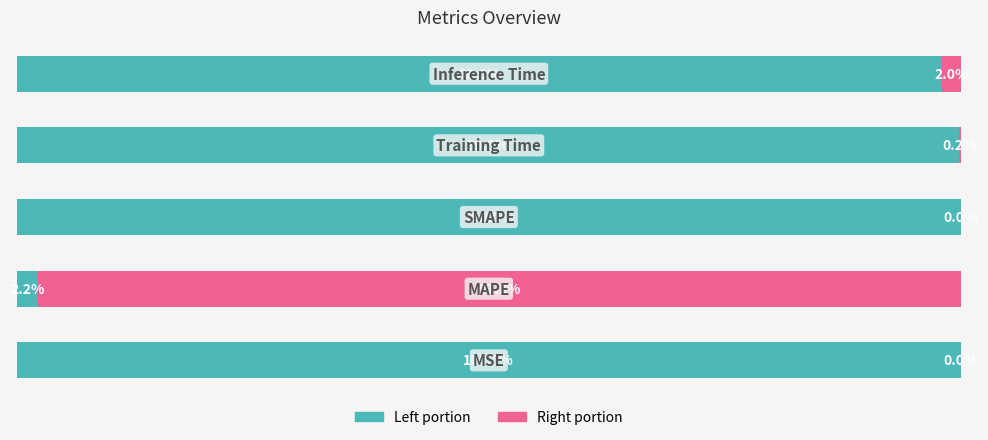

How many groups of bars are there?

5